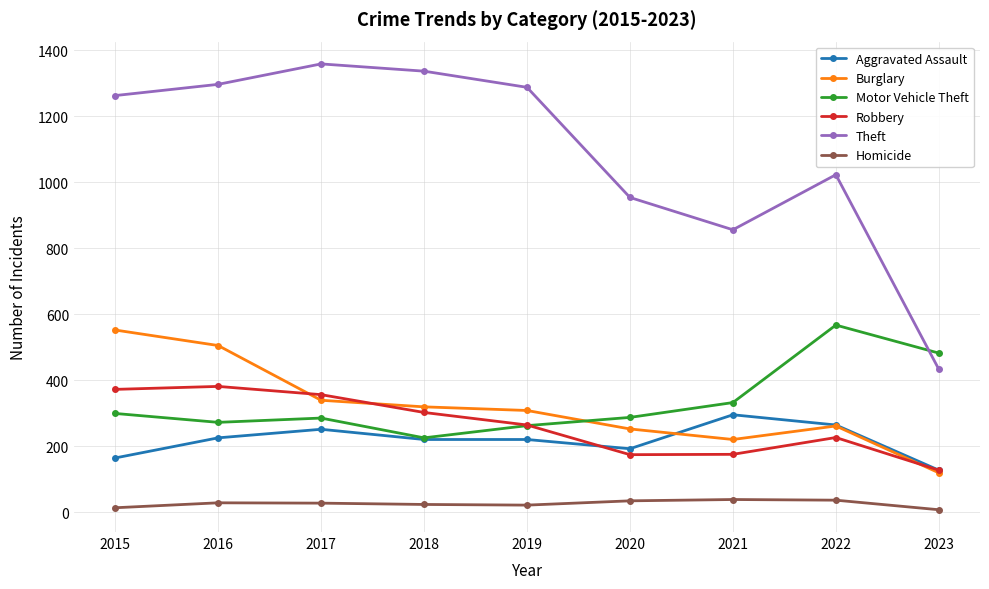

At how many categories does at least one series exceed 456?

9